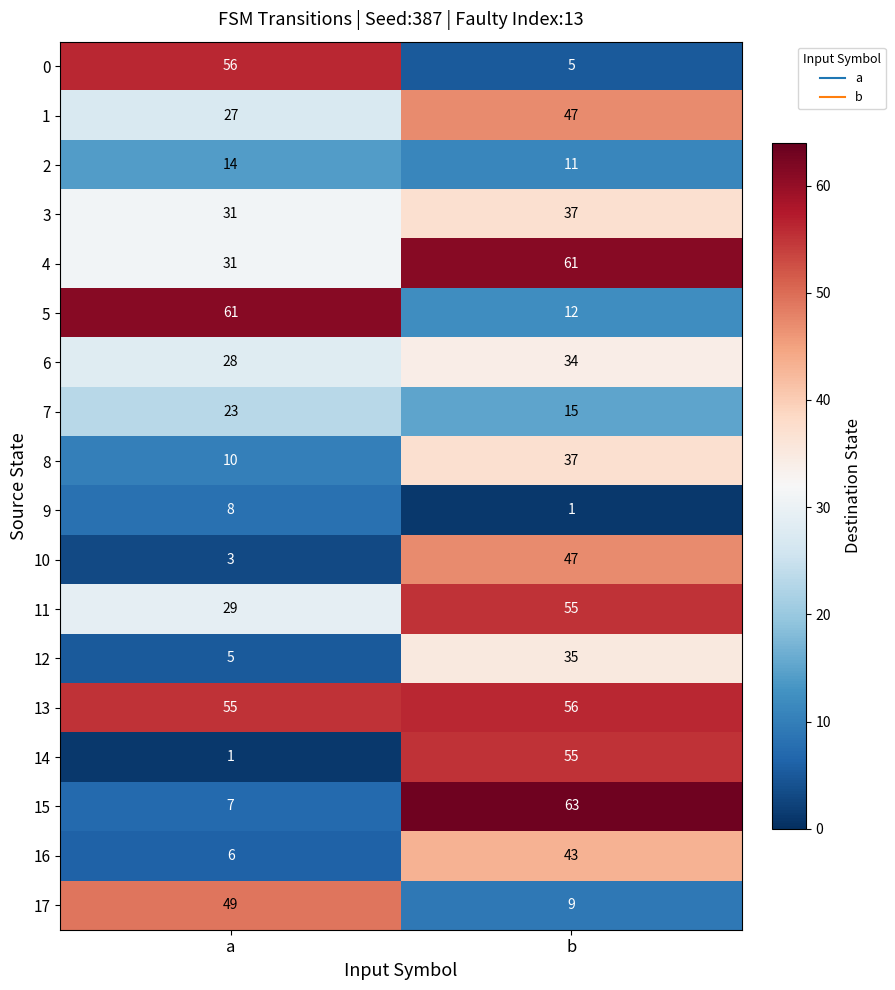

Which series has the largest total across all categories?

13